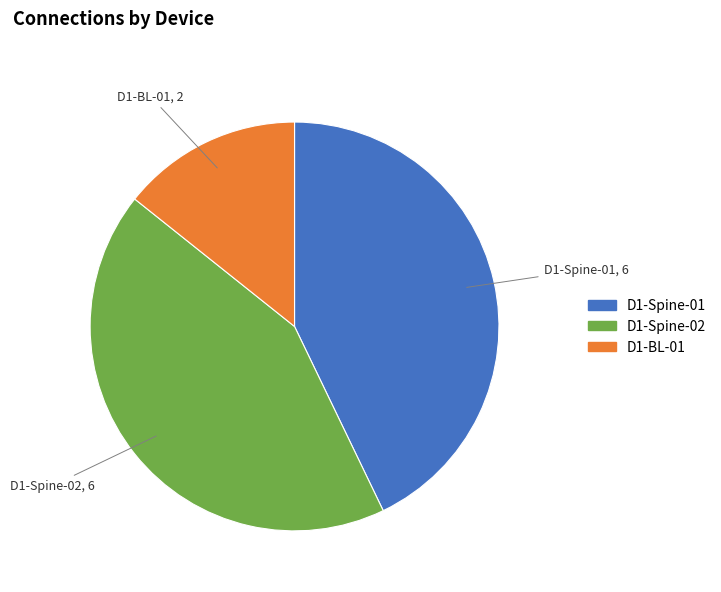

Does any single category account for the majority?

No